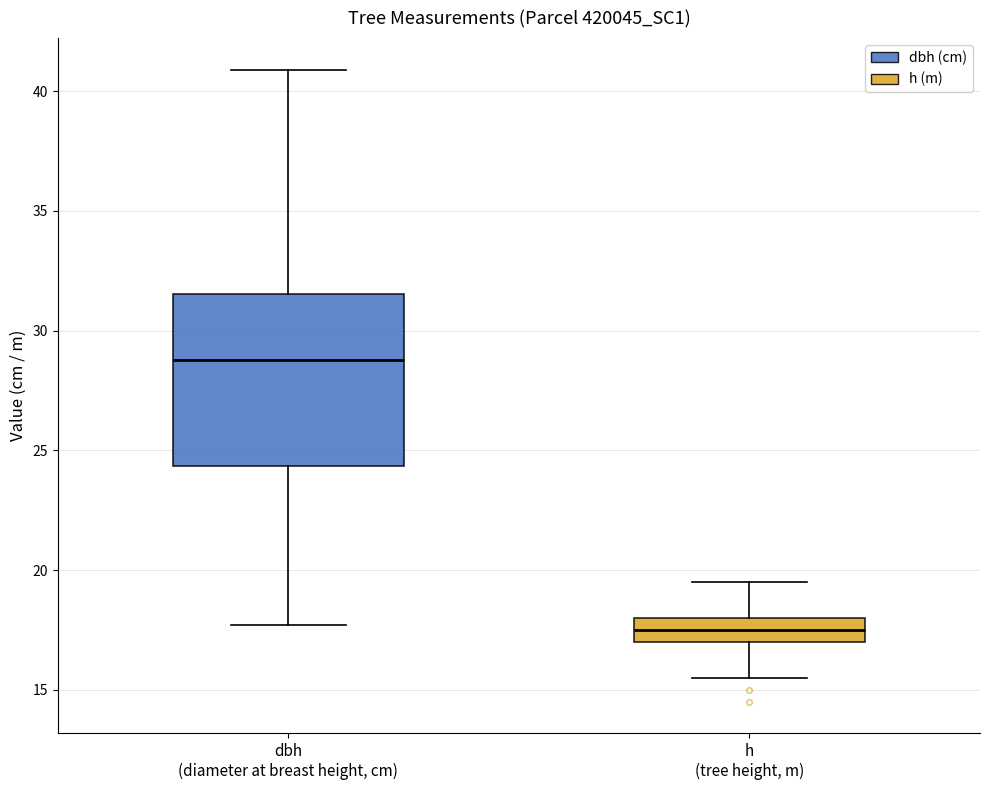

Comparing the boxes themselves (not the whiskers), which one is the tallest?

dbh (diameter at breast height, cm)